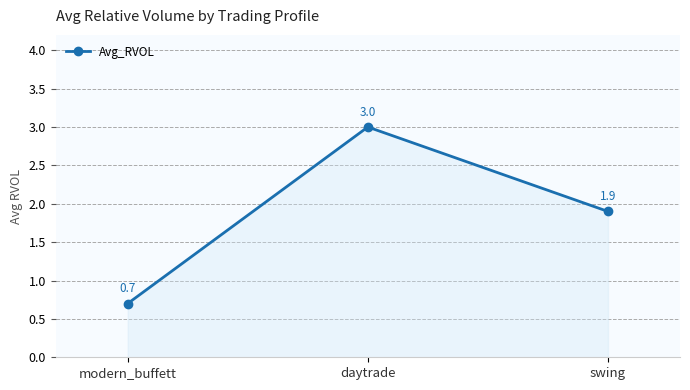

What is the change in value from modern_buffett to swing?

+1.2